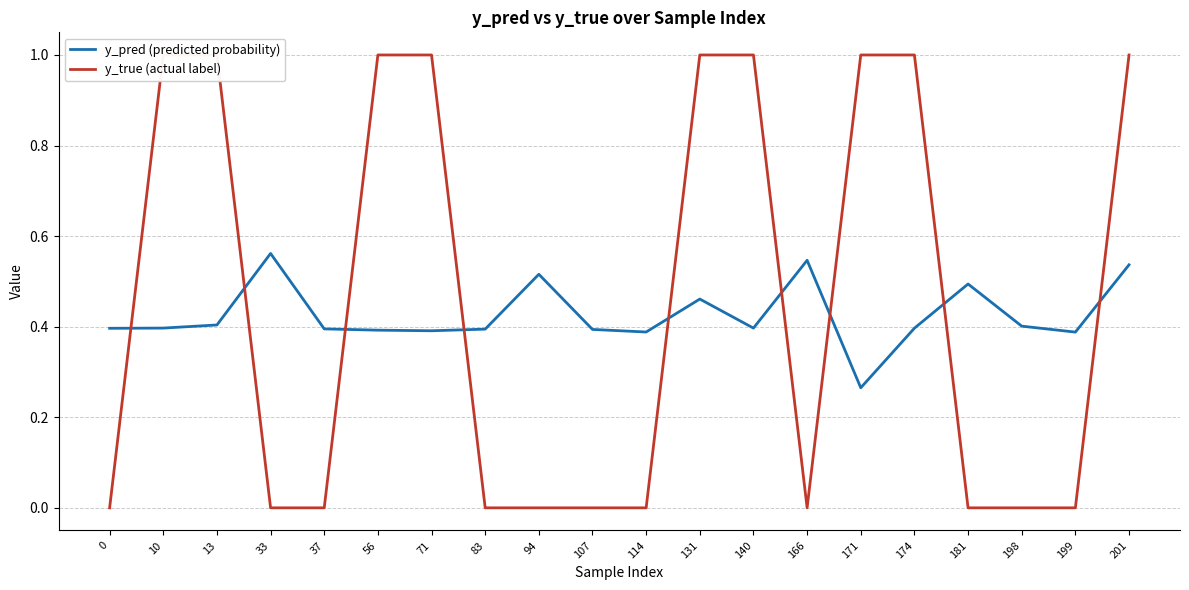

What are all the series names shown in the legend?

y_pred (predicted probability), y_true (actual label)